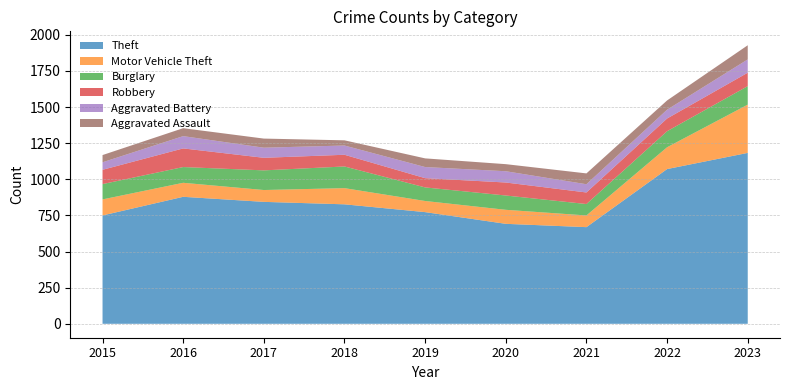

Between 2021 and 2017, which is larger?

2017